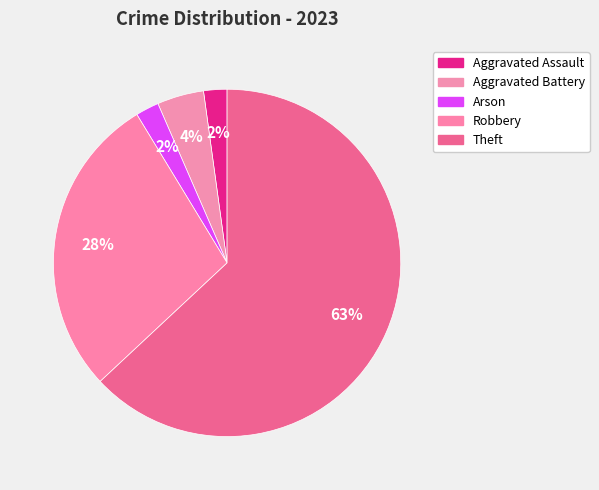

How many segments does this pie chart have?

5